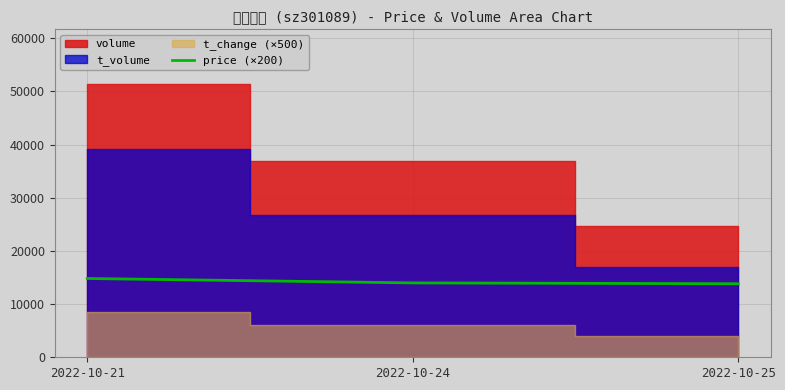

Which label corresponds to the largest value in the chart?

2022-10-21